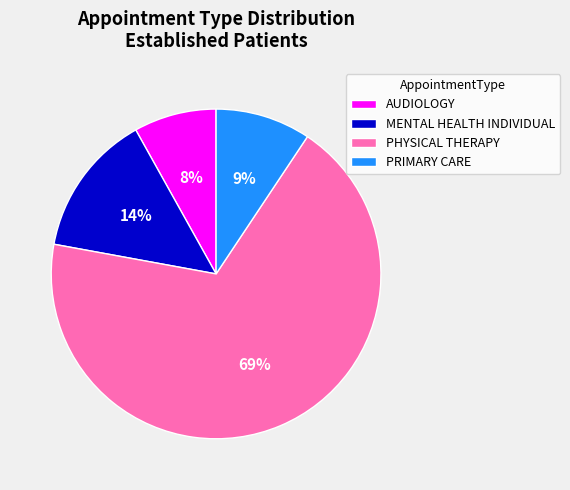

Which category accounts for the majority?

PHYSICAL THERAPY